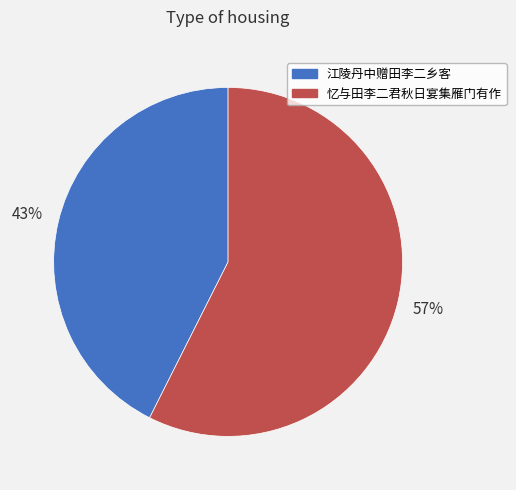

To the nearest percent, what is the combined percentage of 忆与田李二君秋日宴集雁门有作 and 江陵丹中赠田李二乡客?

100%